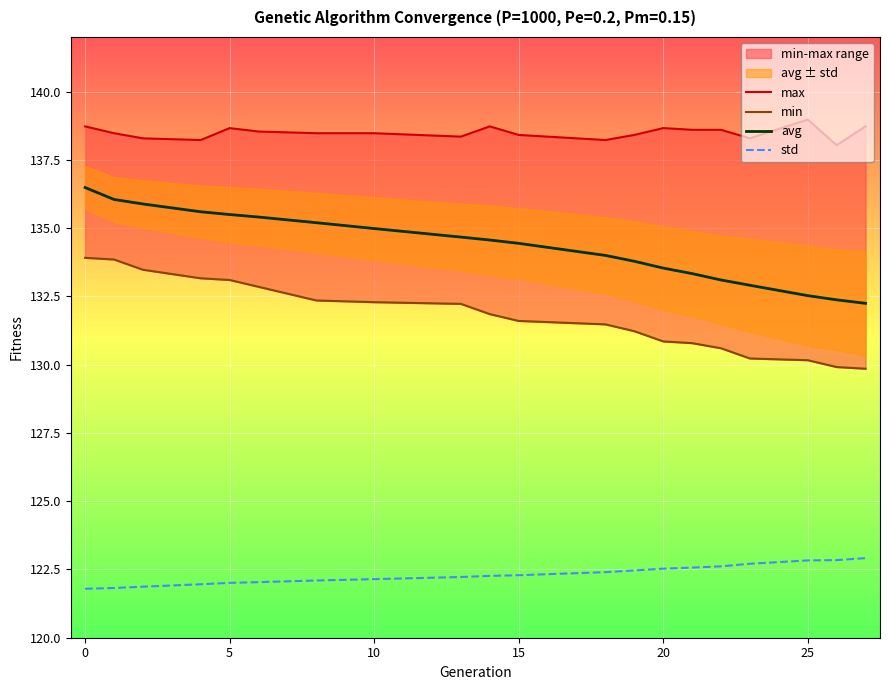

The std series shows 122.1 at 10. True or false?

True